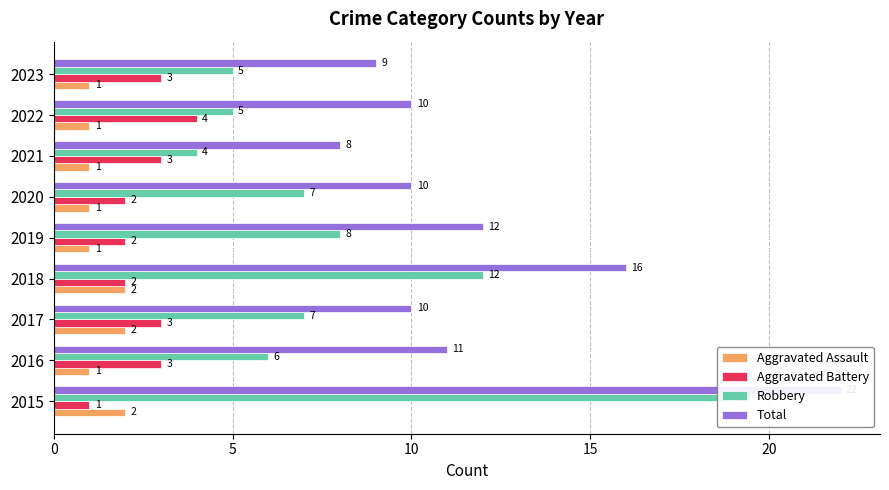

Is the value of Aggravated Assault at 2017 greater than the value of Aggravated Battery at 2021?

No